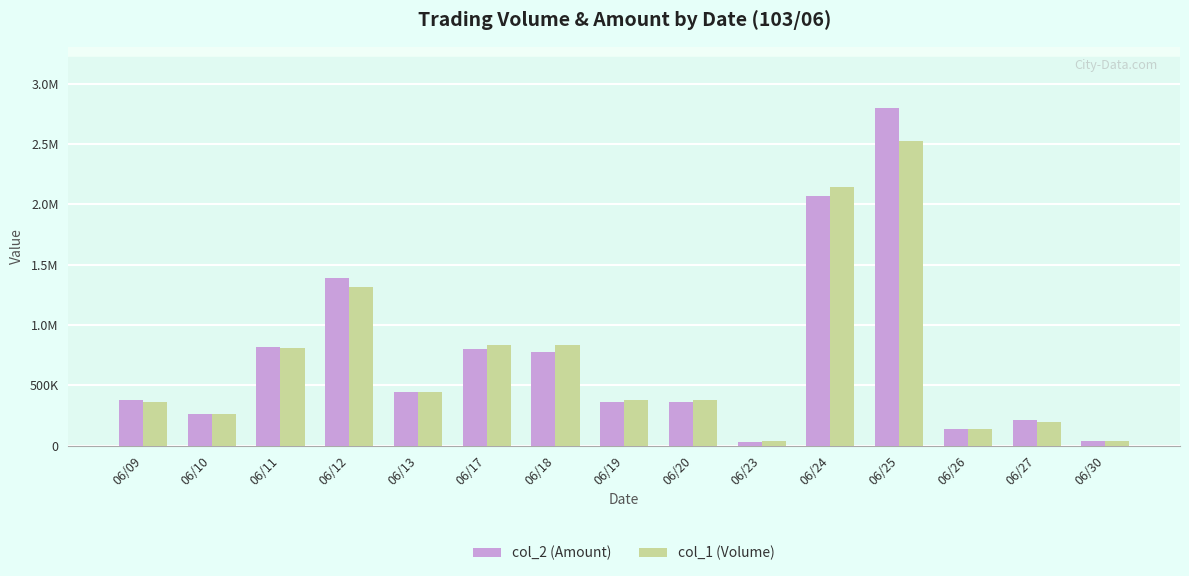

What is the spread (max minus min) of values at 06/17?

36030